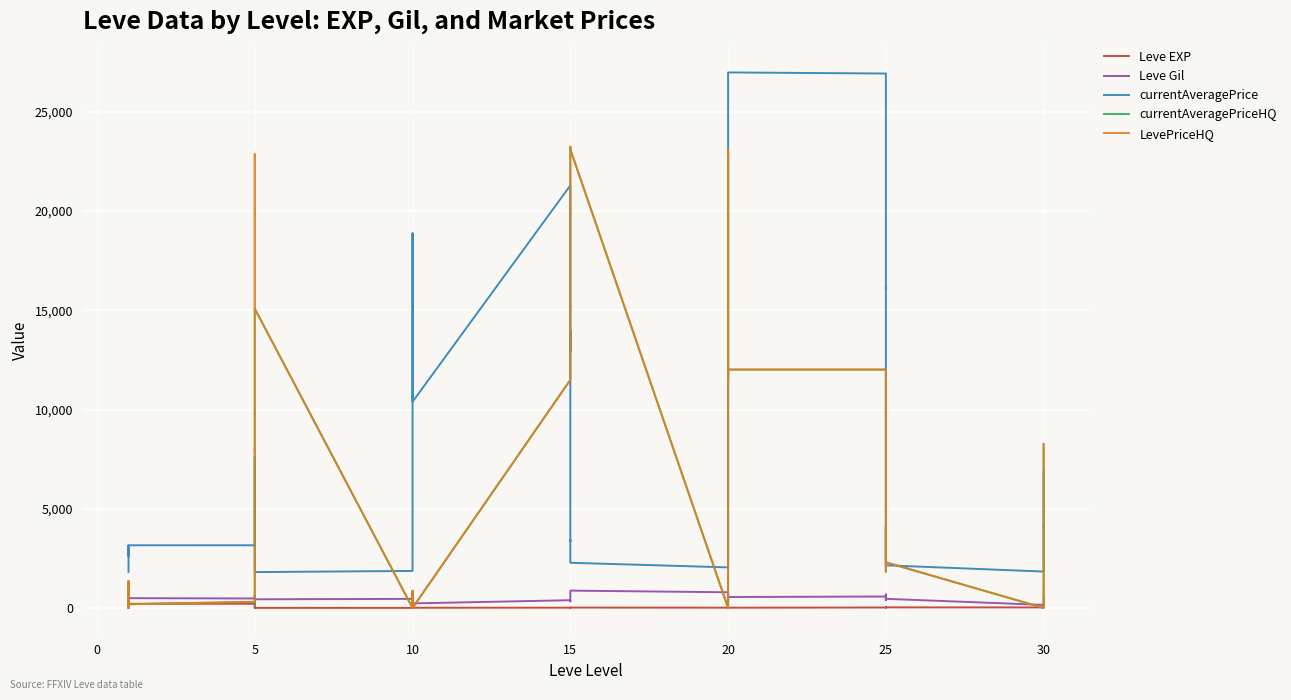

Between 5 and 10, which series saw the biggest shift?

LevePriceHQ